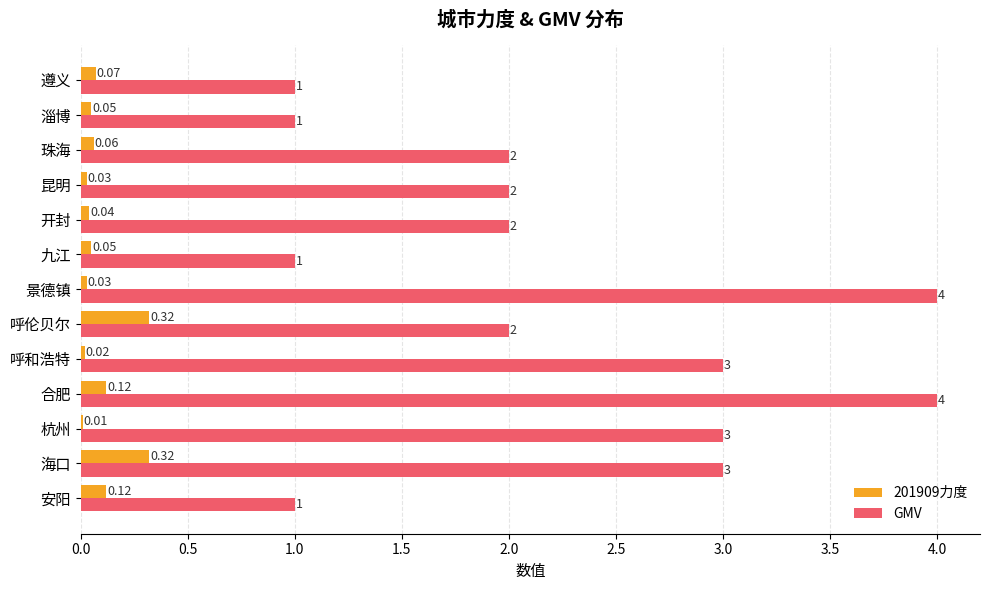

Between 呼和浩特 and 呼伦贝尔, which series saw the biggest shift?

GMV